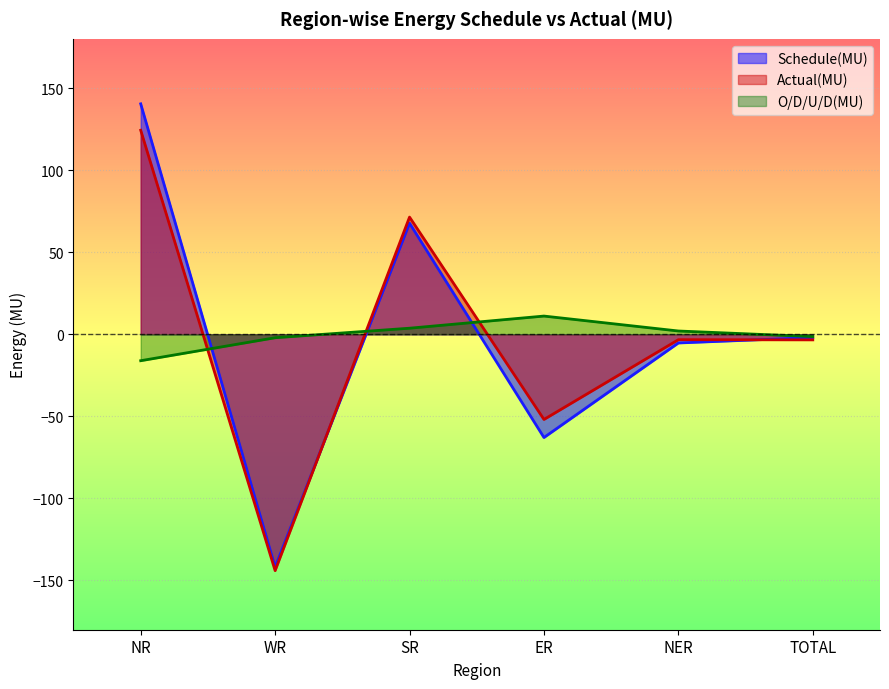

Which category has the highest value in the Actual(MU) series?

NR